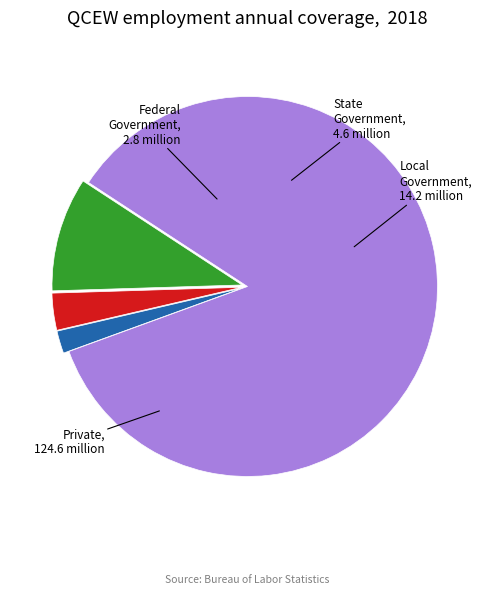

Is there any slice that represents more than half of the pie?

Yes